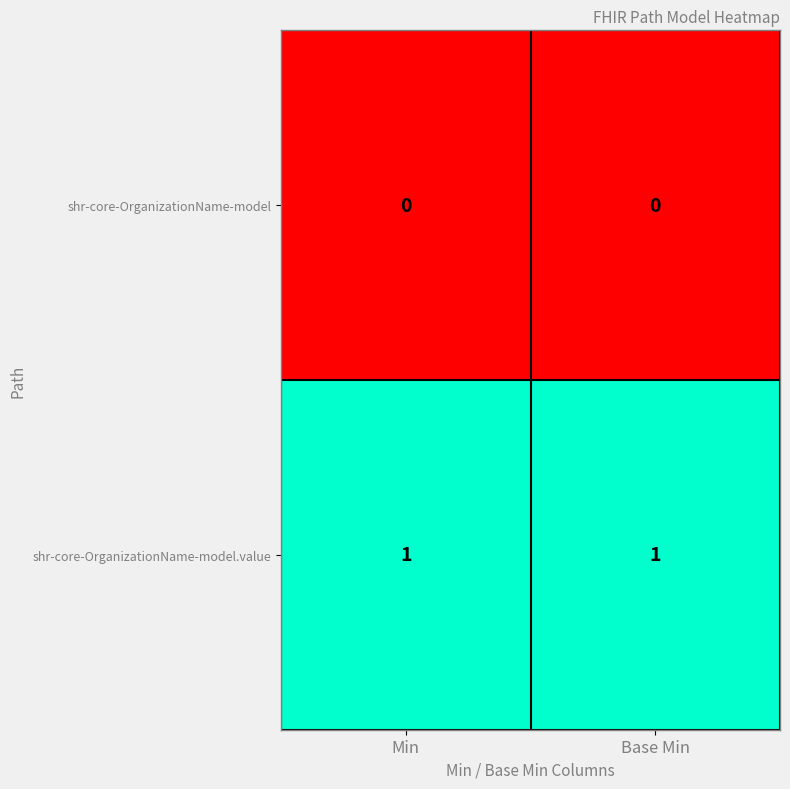

At Base Min, list the series in order from largest to smallest.

shr-core-OrganizationName-model.value, shr-core-OrganizationName-model